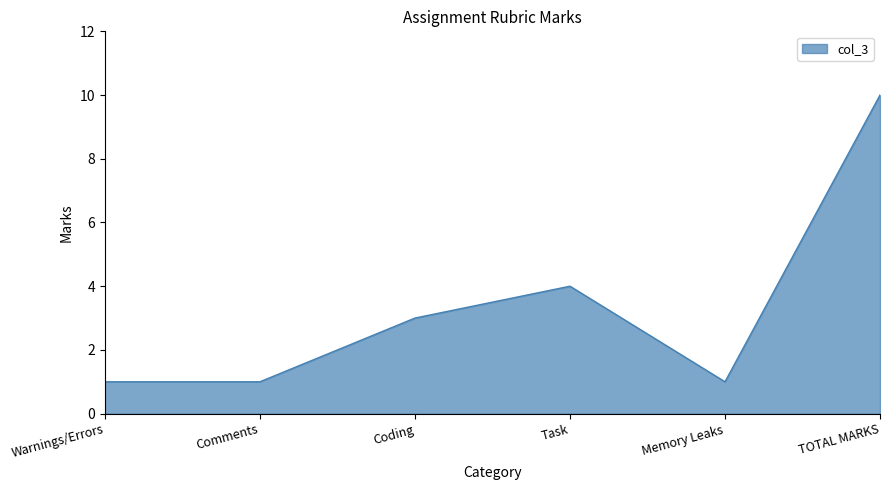

What position from the right is Memory Leaks?

2